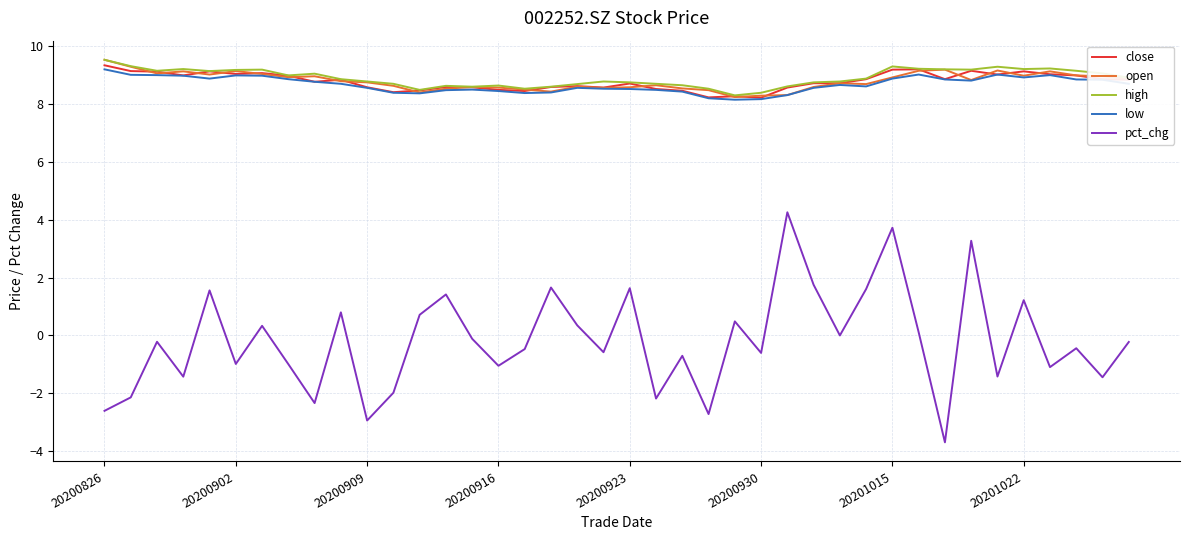

What is the minimum value for close?

8.2